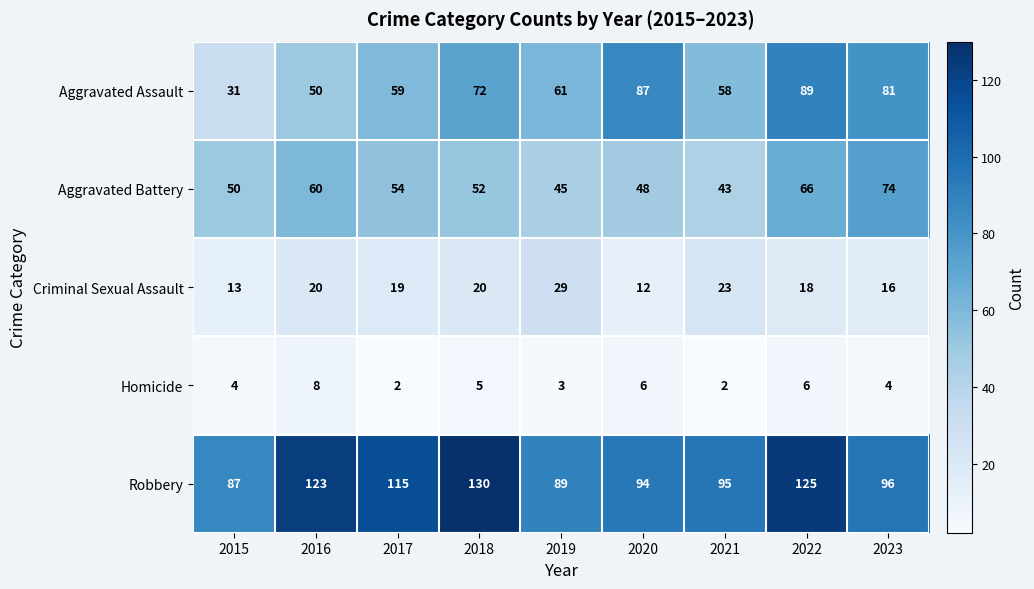

What is the difference between the maximum and second lowest values in the Aggravated Battery series?

29